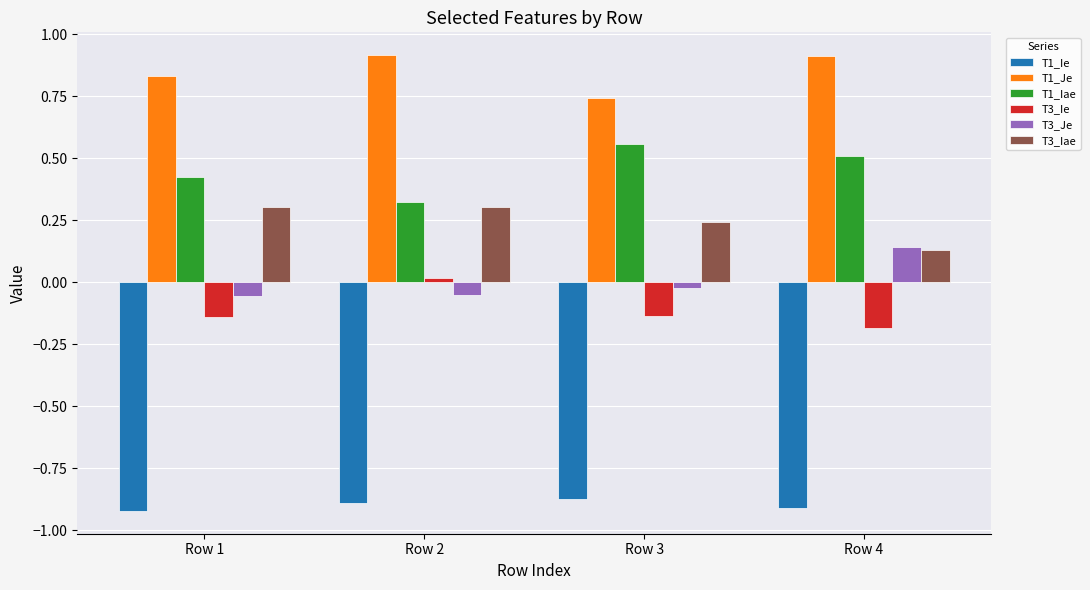

What are all the series names shown in the legend?

T1_Ie, T1_Je, T1_Iae, T3_Ie, T3_Je, T3_Iae